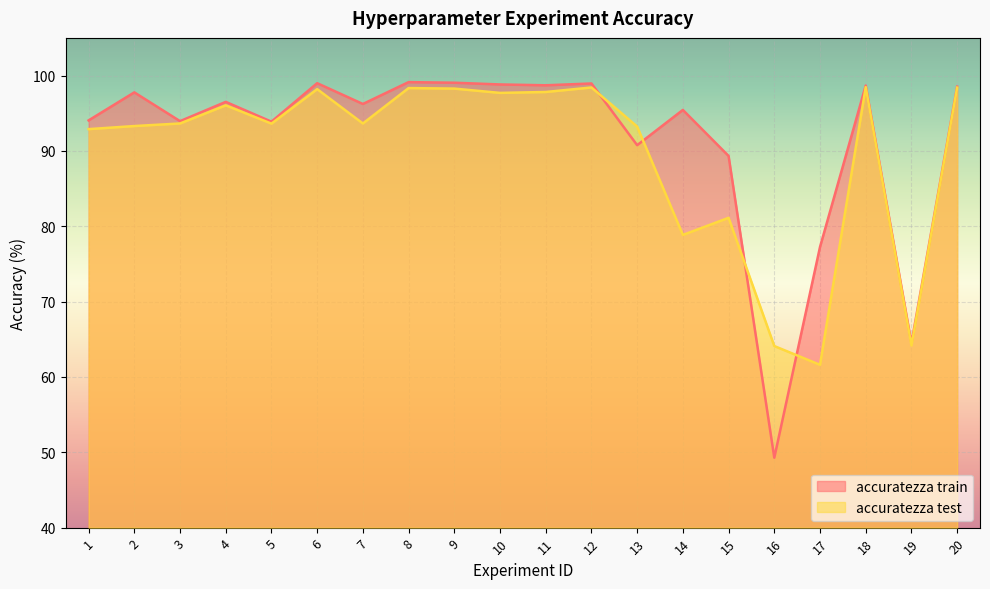

The accuratezza test series shows 97.8 at 11. True or false?

True